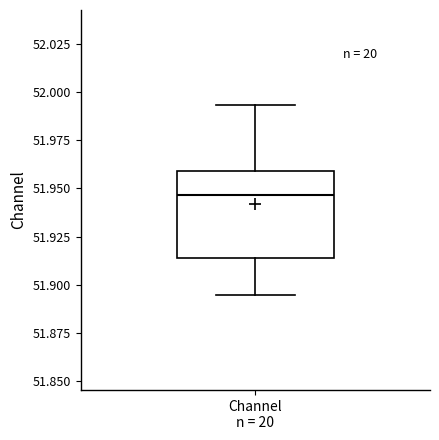

Where does the upper whisker of the box for Channel n = 20 end on the y-axis? The values are not printed on the chart, so give them approximately, as read against the axis.

51.995